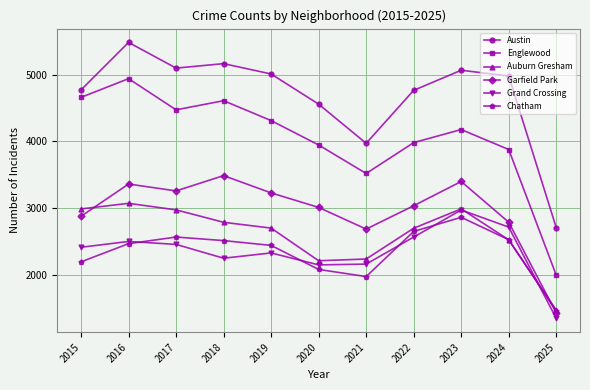

What is the smallest value displayed?

1348